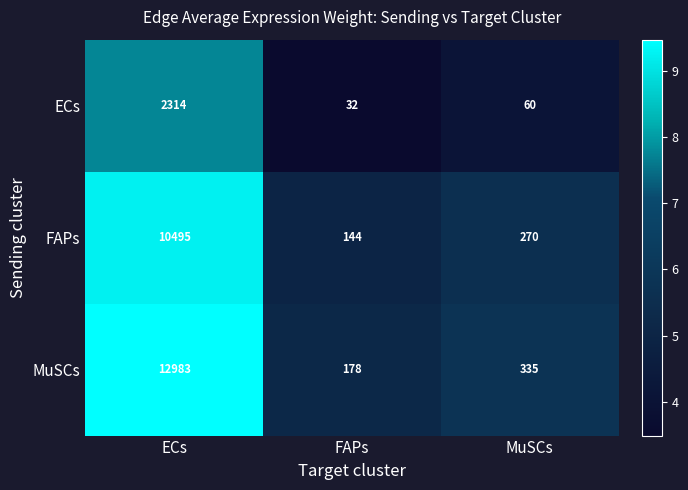

Which series has the largest range (max minus min)?

MuSCs